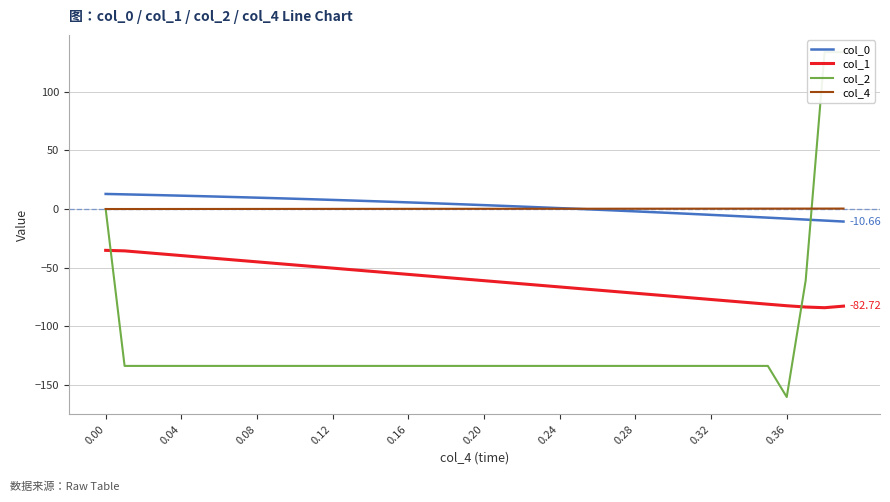

True or false: col_4 has a value of 0.4 at 37.

True